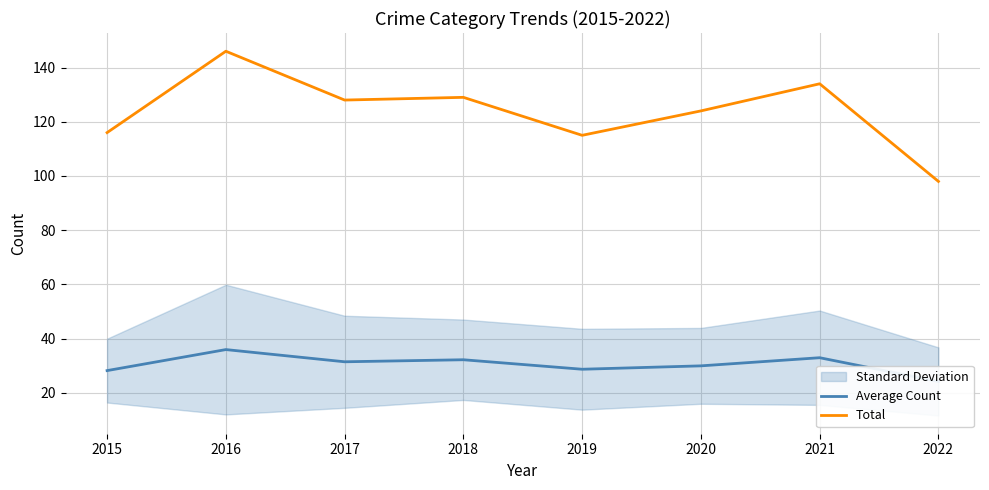

True or false: Total and Average Count intersect in this chart.

False